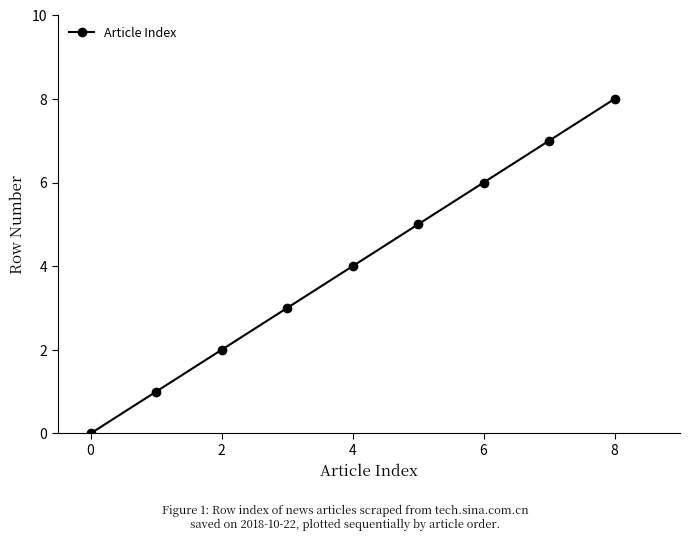

True or false: there are more than 1 points higher than both neighbors.

False